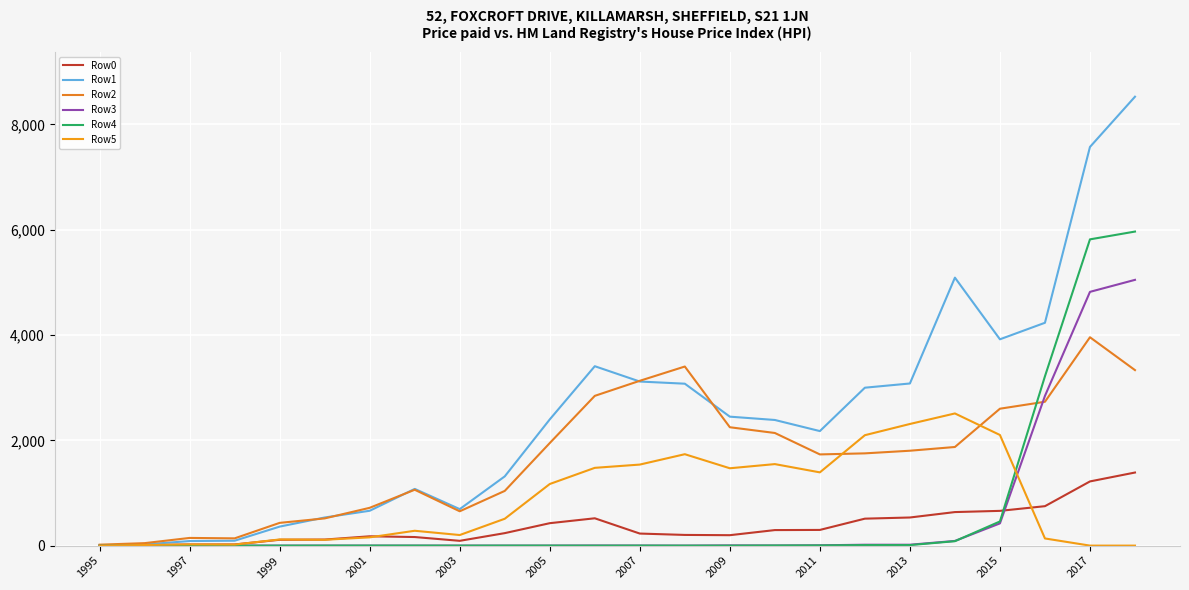

Does the chart have visible grid lines?

Yes